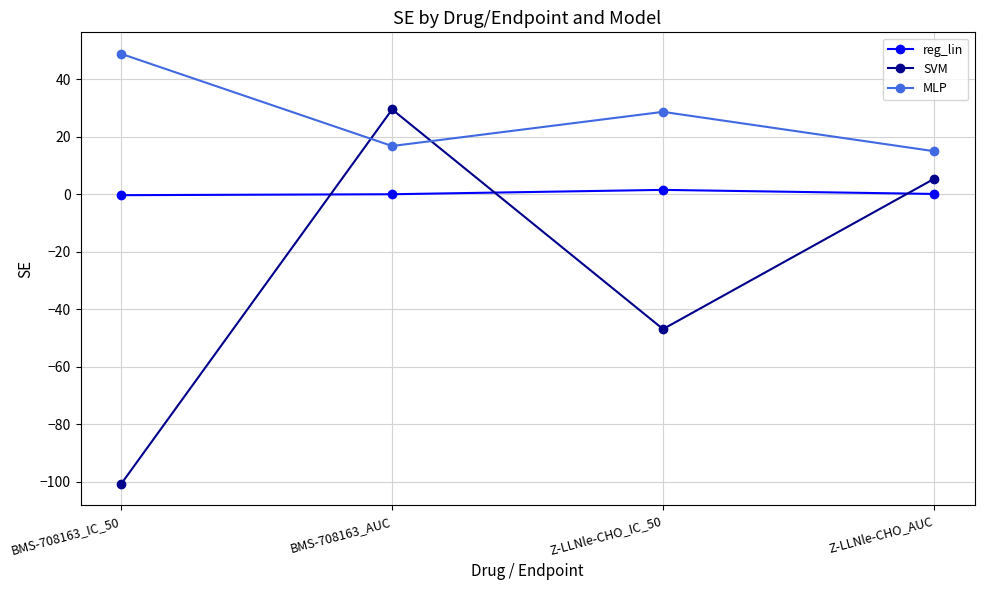

In SVM, how many points are lower than both neighbors (excluding endpoints)?

1